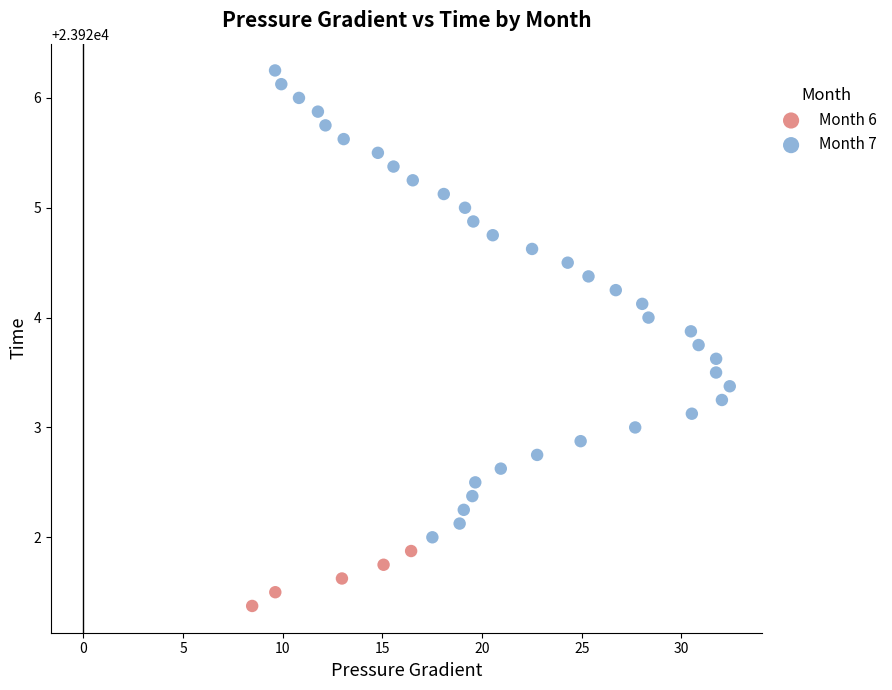

Which series contains the highest Y value?

Month 7